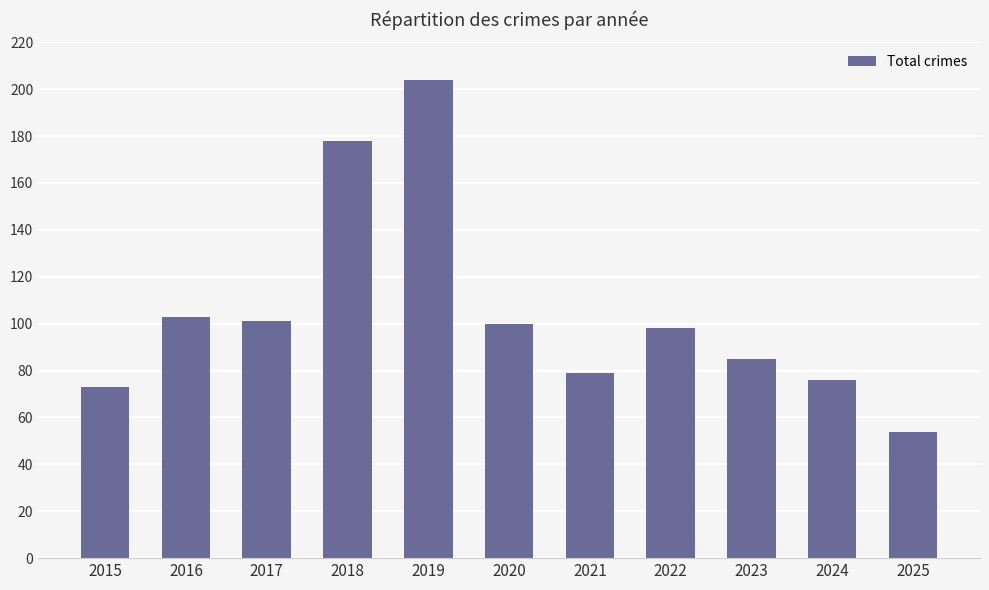

The value at 2017 is 101. True or false?

True